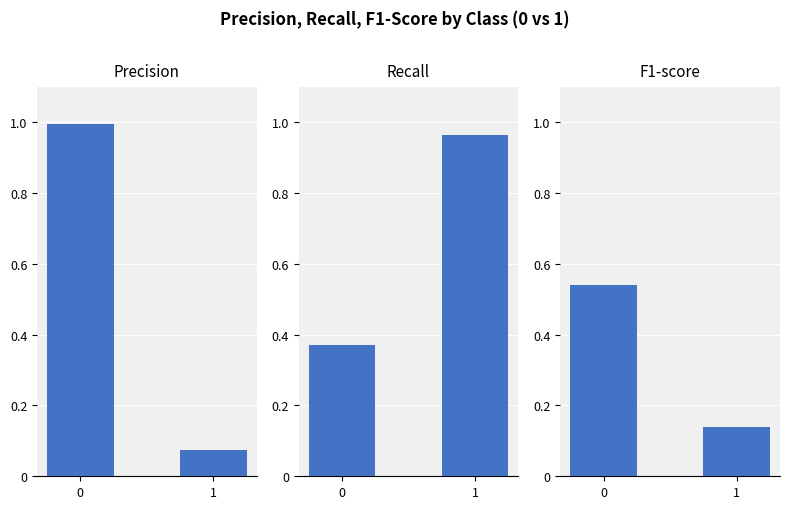

What is the sum of all recall values?

1.3